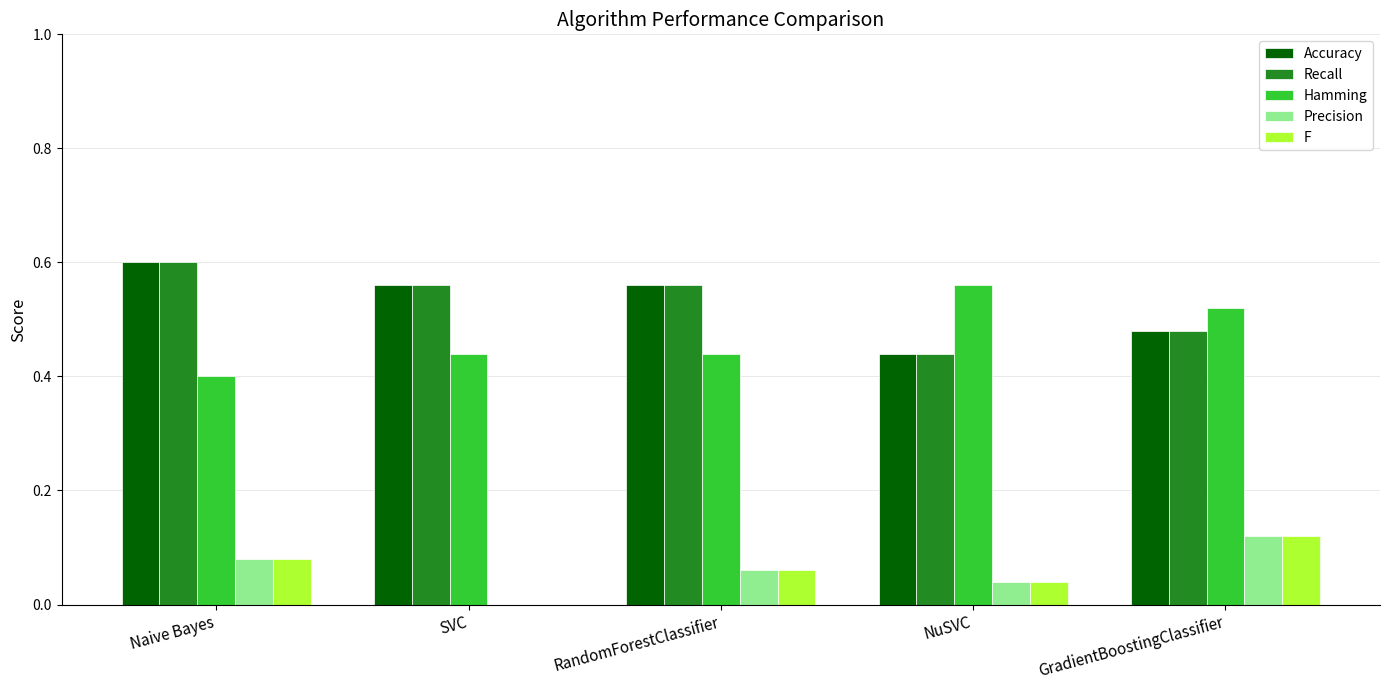

At which label does Accuracy reach its peak?

Naive Bayes